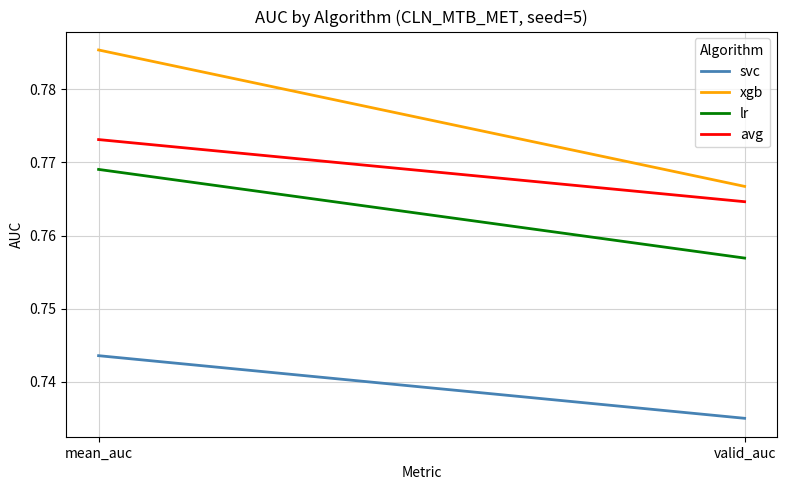

Reading left to right, what are all the values shown in this chart?

svc: 0.7	0.7
xgb: 0.8	0.8
lr: 0.8	0.8
avg: 0.8	0.8